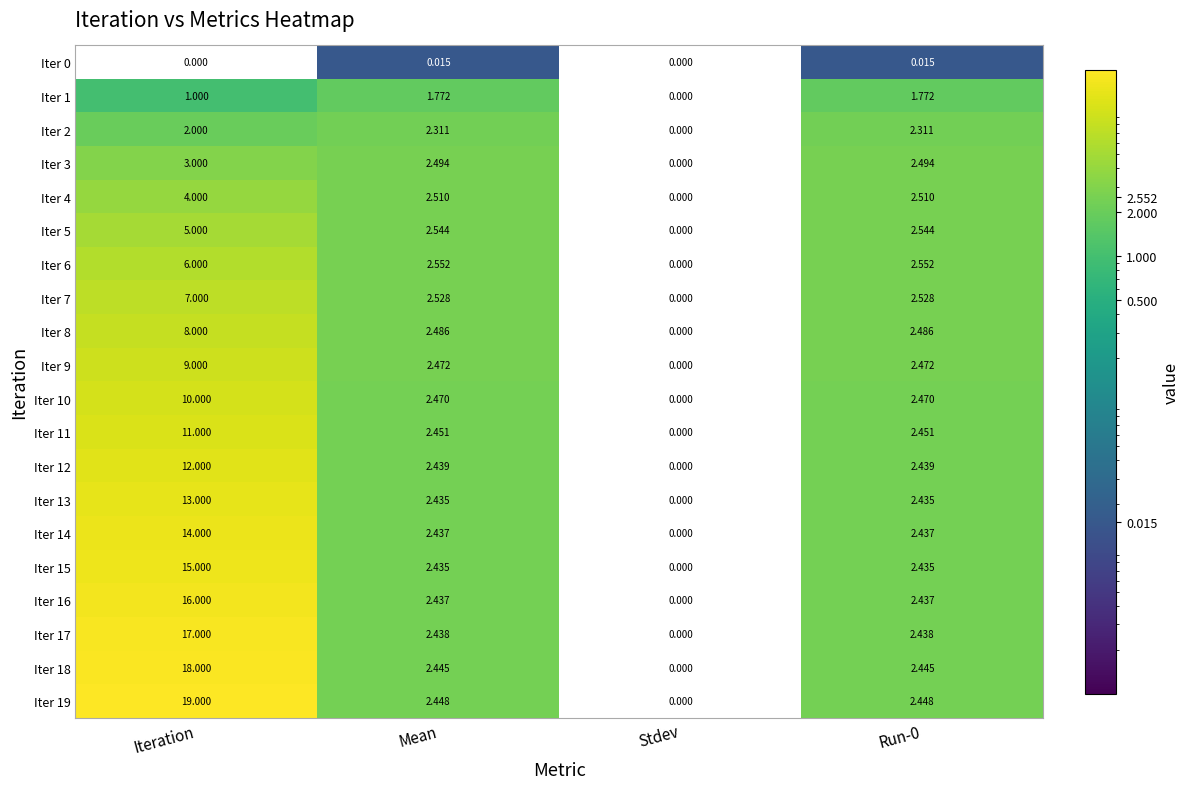

How many distinct data groups are displayed?

20